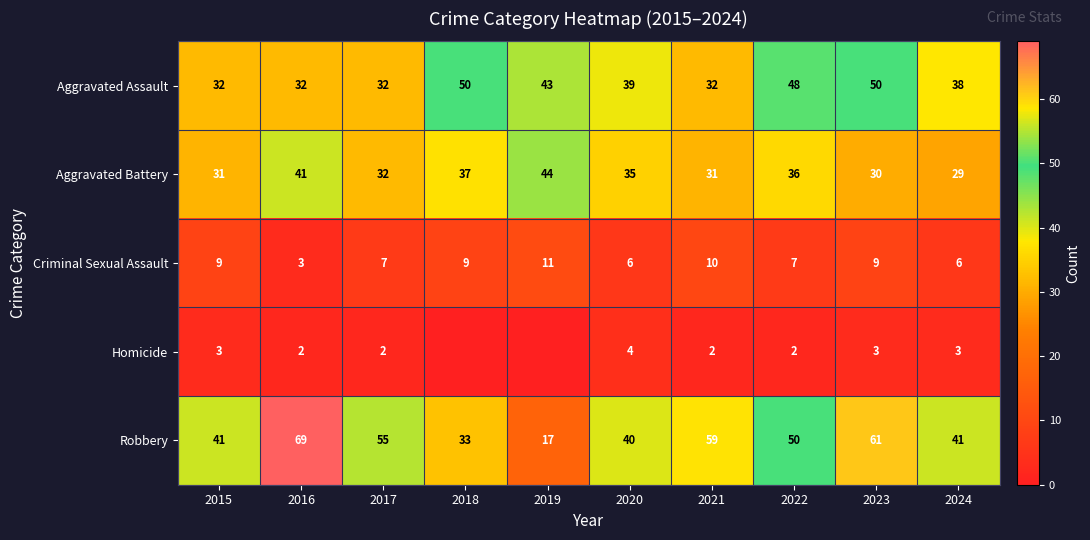

What is the spread (max minus min) of values at 2023?

58